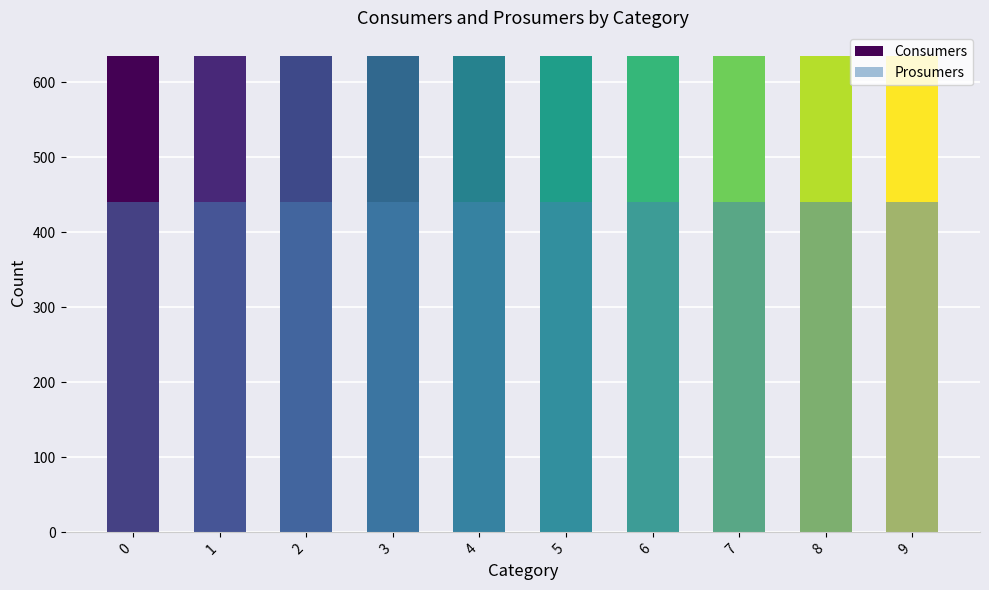

Is the value of Consumers at 7 greater than the value of Prosumers at 5?

Yes